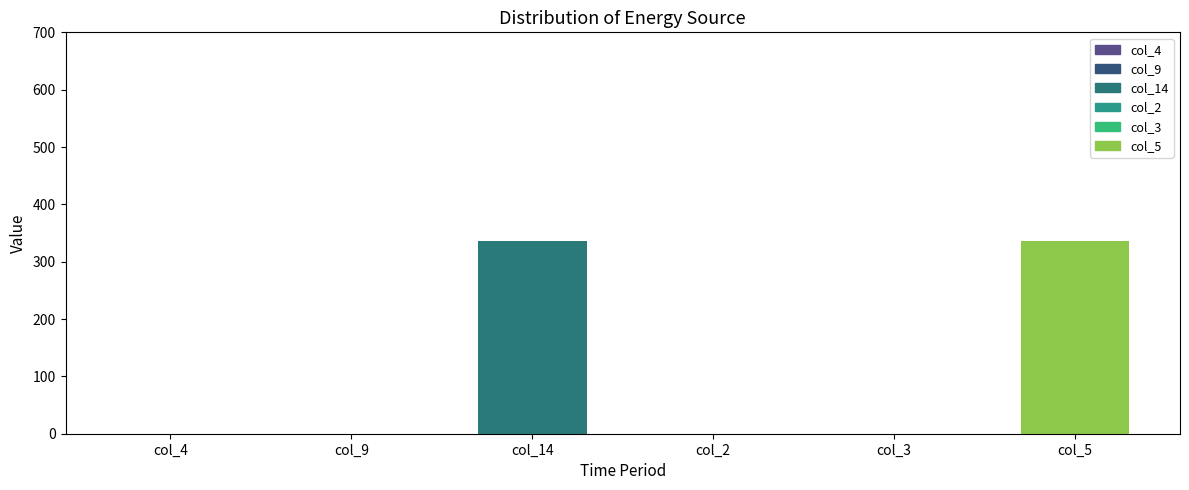

At which category is the sum across all series the highest?

col_14